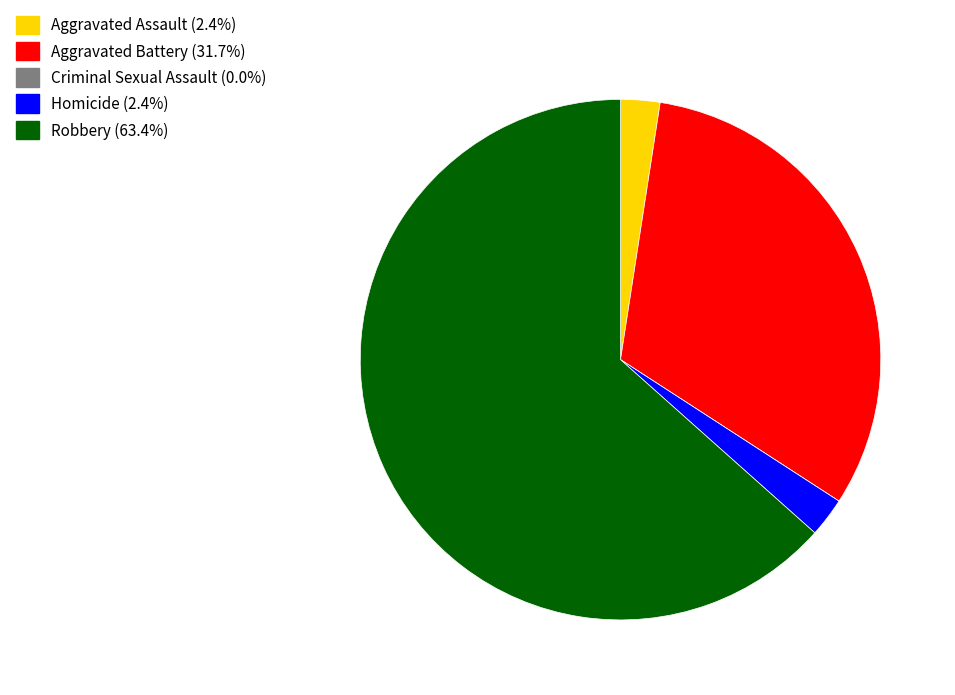

Combined, do Aggravated Assault and Robbery account for over 50%?

Yes